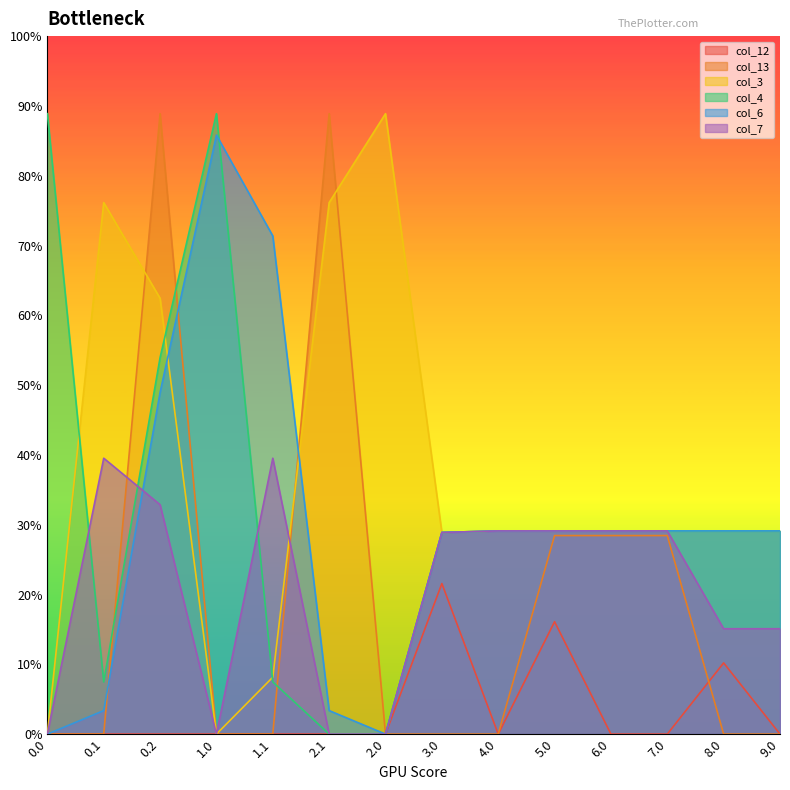

What are all the series names shown in the legend?

col_12, col_13, col_3, col_4, col_6, col_7